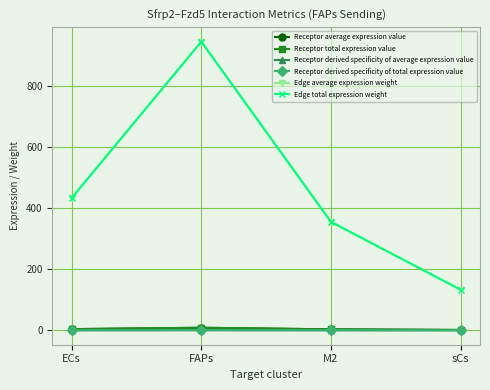

Does the chart have visible grid lines?

Yes